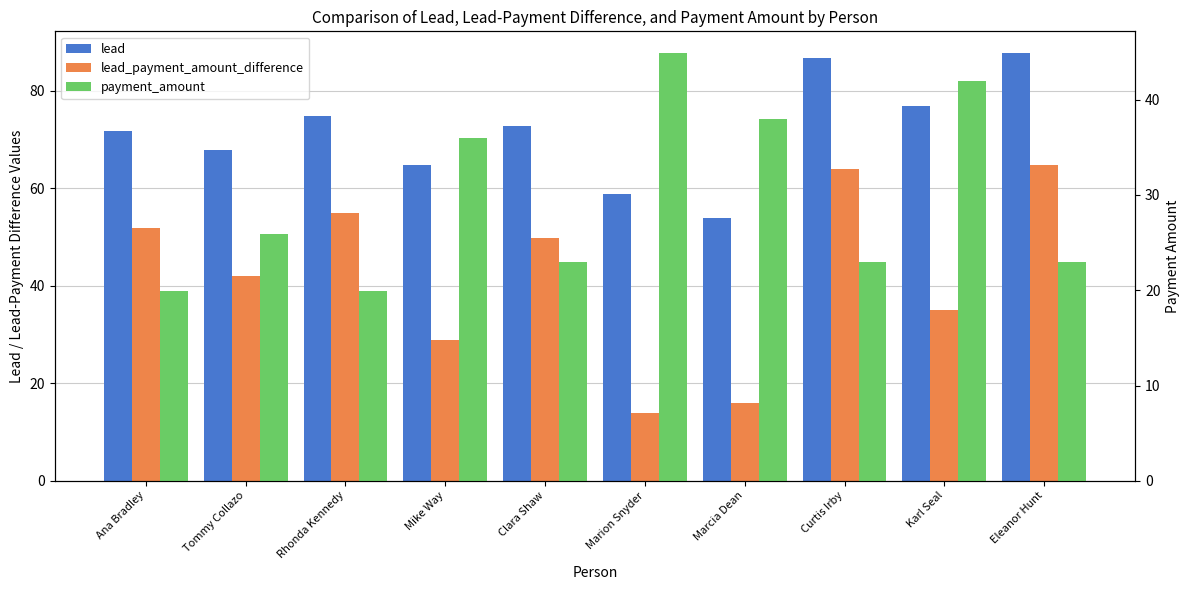

Reading right to left, list all the values displayed in this chart.

lead: 87.8	76.9	86.8	53.9	58.9	72.8	64.8	74.8	67.9	71.8
lead_payment_amount_difference: 64.9	35.0	63.9	16.0	14.0	49.9	28.9	54.9	42.0	51.9
payment_amount: 22.9	41.9	22.9	37.9	44.9	22.9	35.9	20.0	25.9	20.0